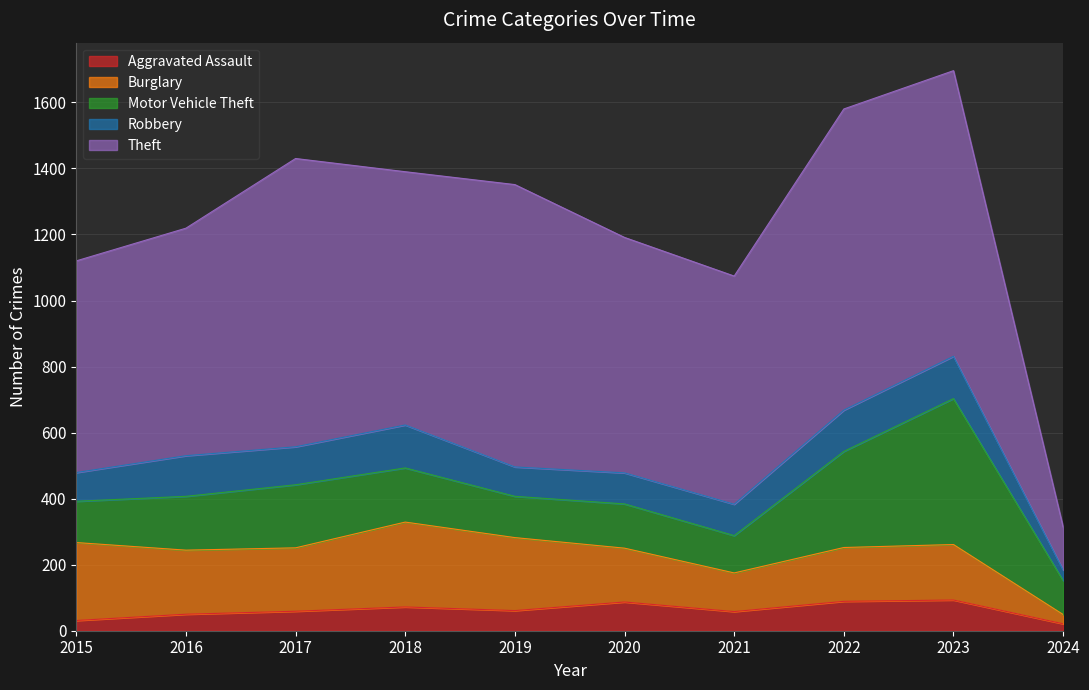

Is it true that Theft equals 130 at 2024?

True